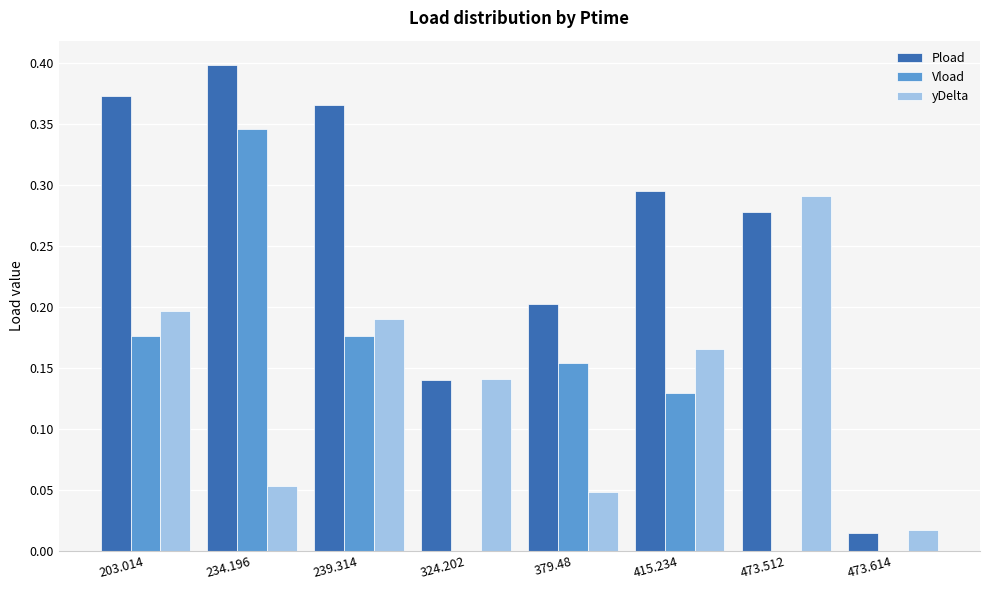

Between 234.196 and 379.48, which series saw the biggest shift?

Pload